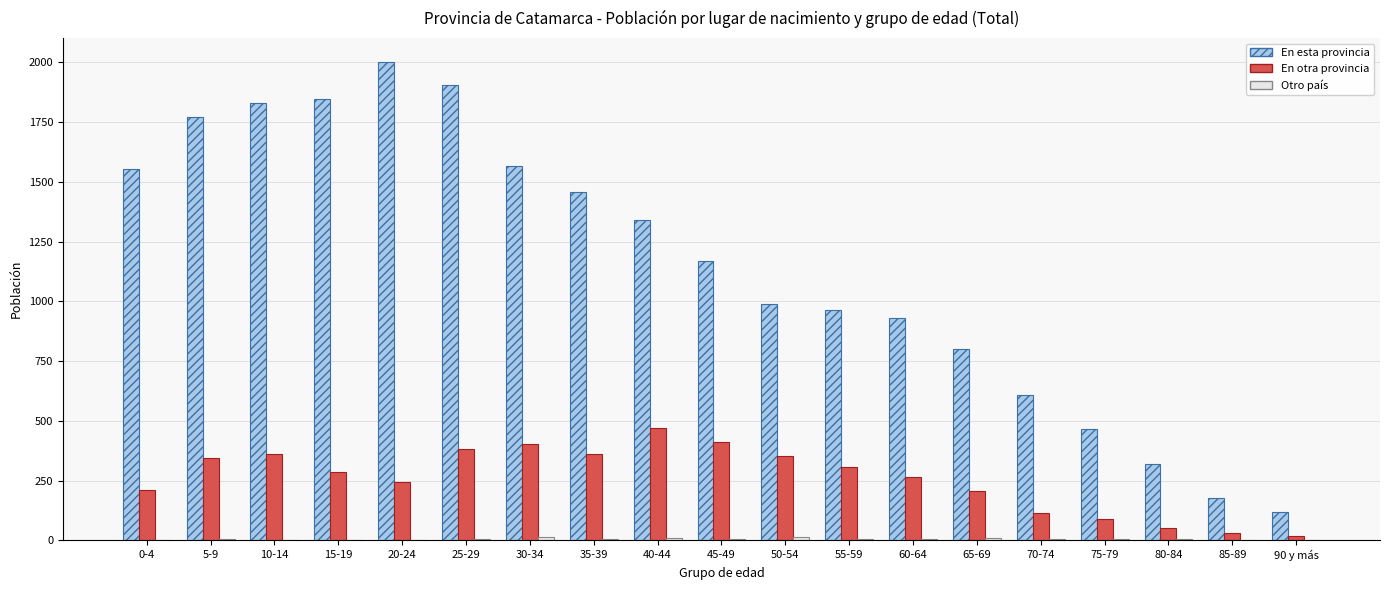

Is it true that En otra provincia equals 88 at 75-79?

True